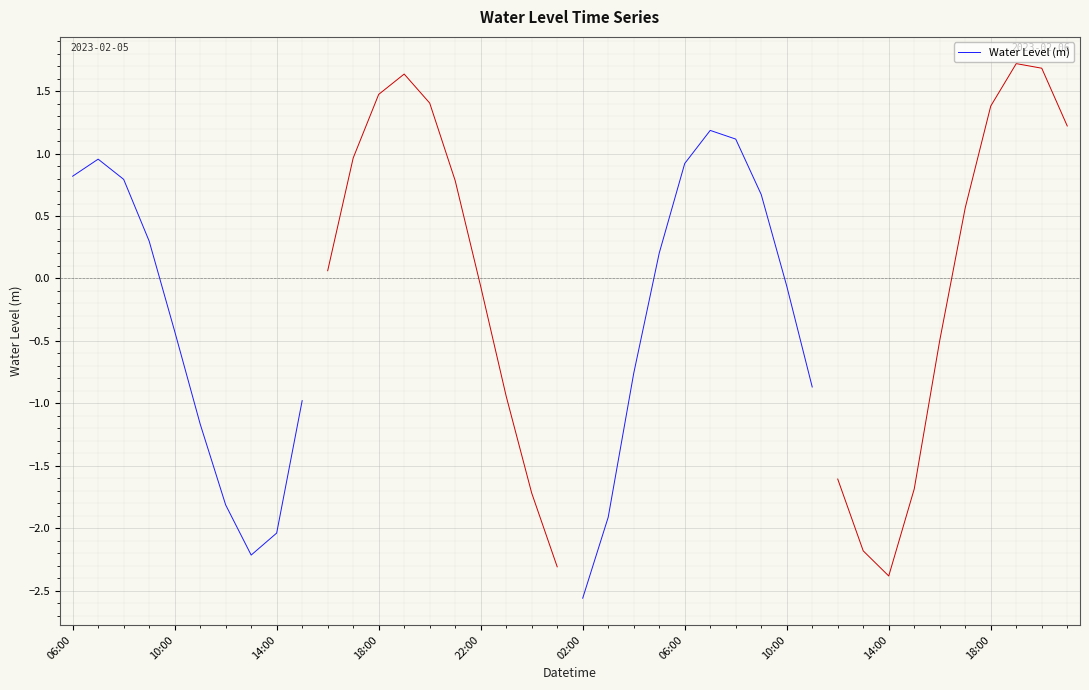

How many lines are shown in the chart?

1